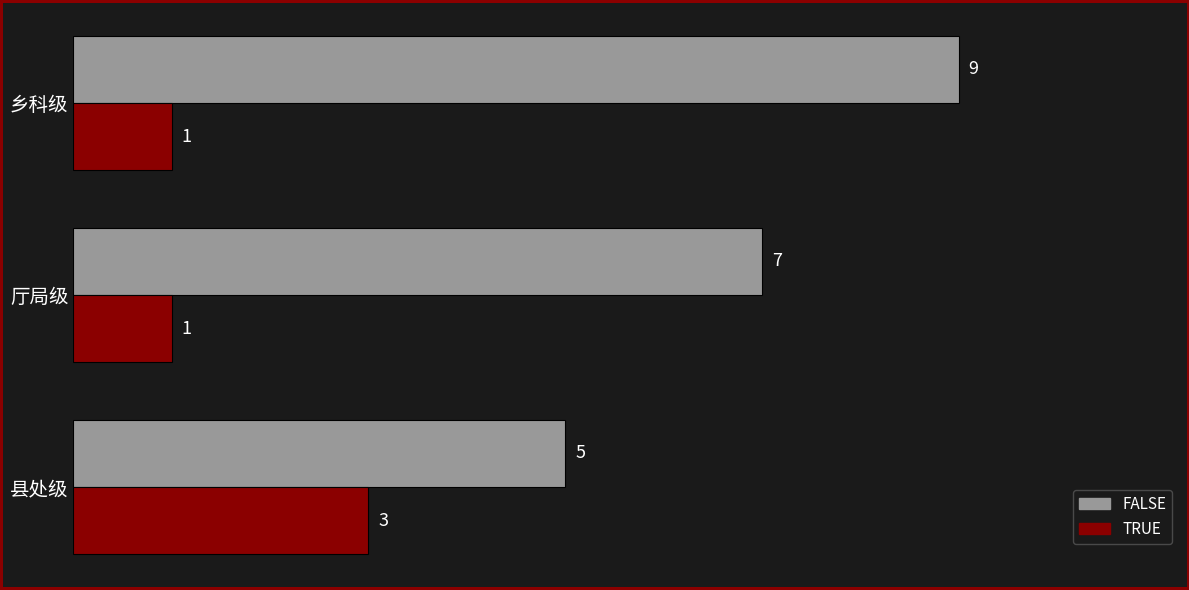

Is the value of TRUE at 厅局级 greater than the value of FALSE at 厅局级?

No